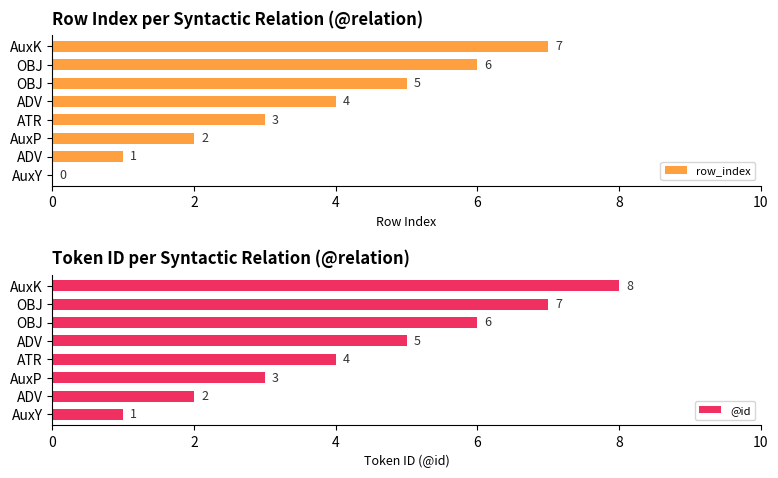

What is the minimum value for @id?

1